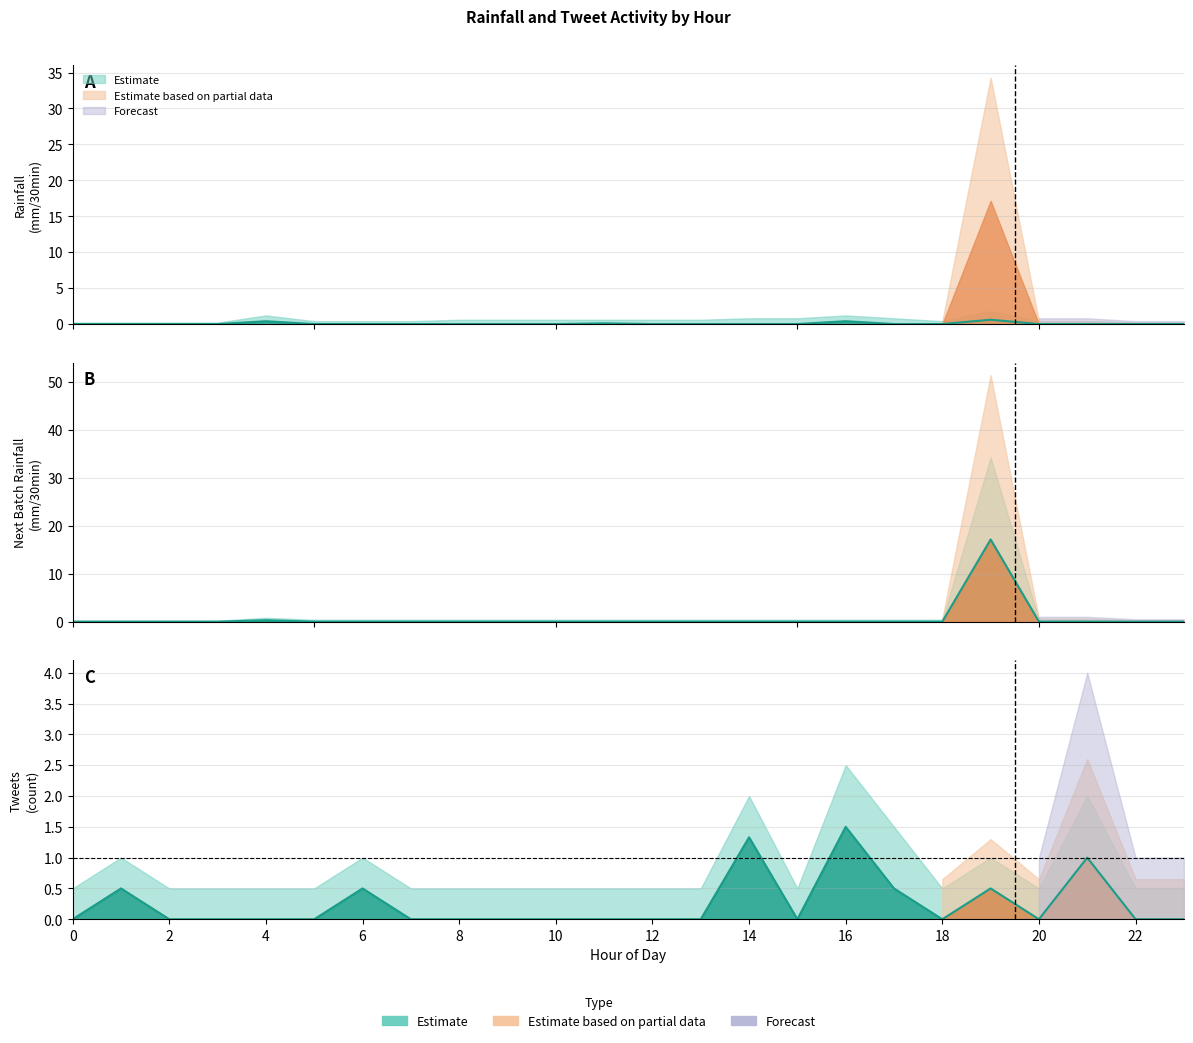

True or false: rainfall (mm/30min) and Next batch rainfall (mm/30min) intersect in this chart.

False